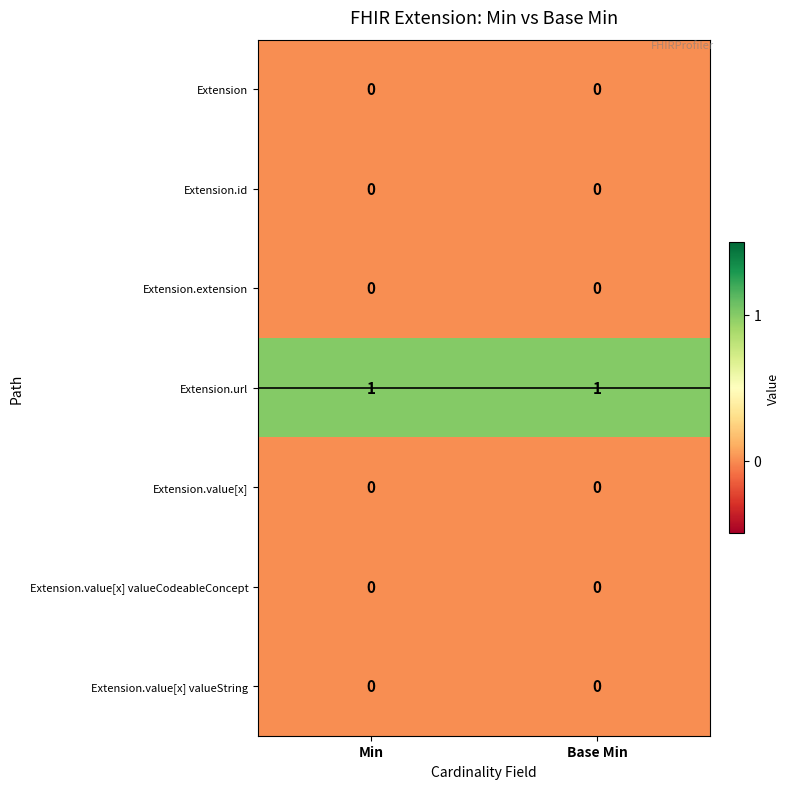

Which series has the largest total across all categories?

Extension.url